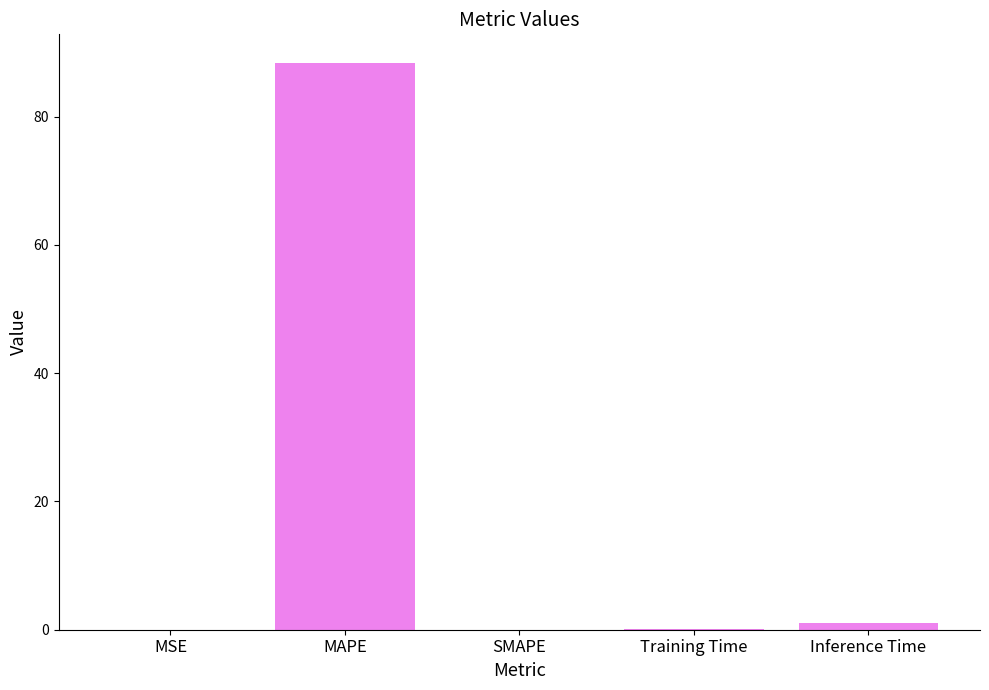

What is the sum of all values?

89.6